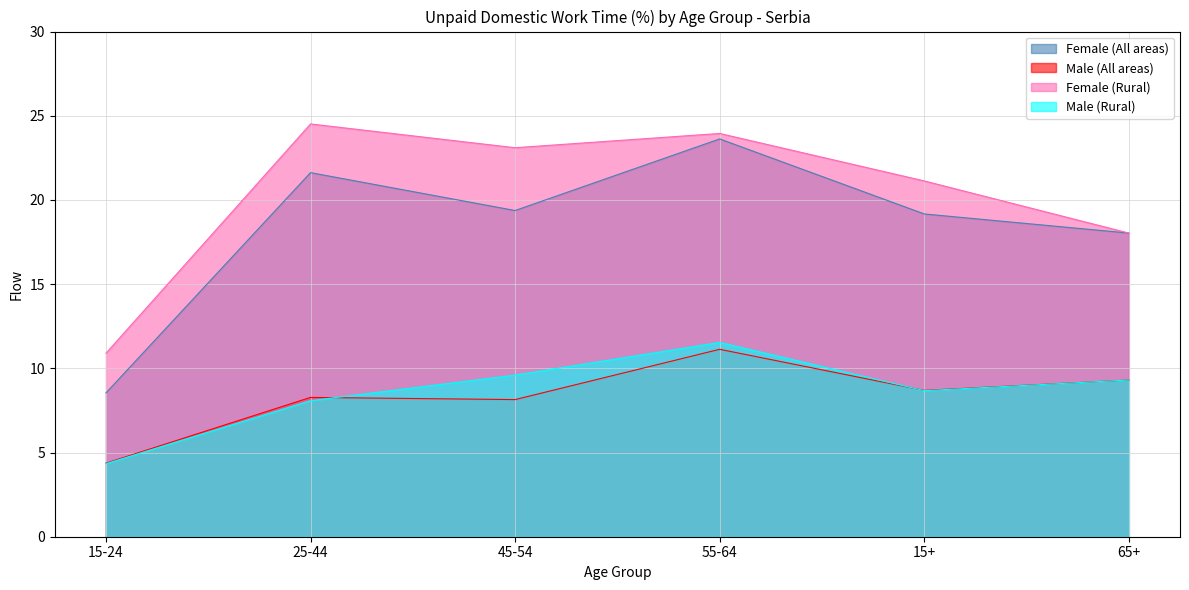

True or false: Female (All areas) has more than 2 points higher than both neighbors.

False